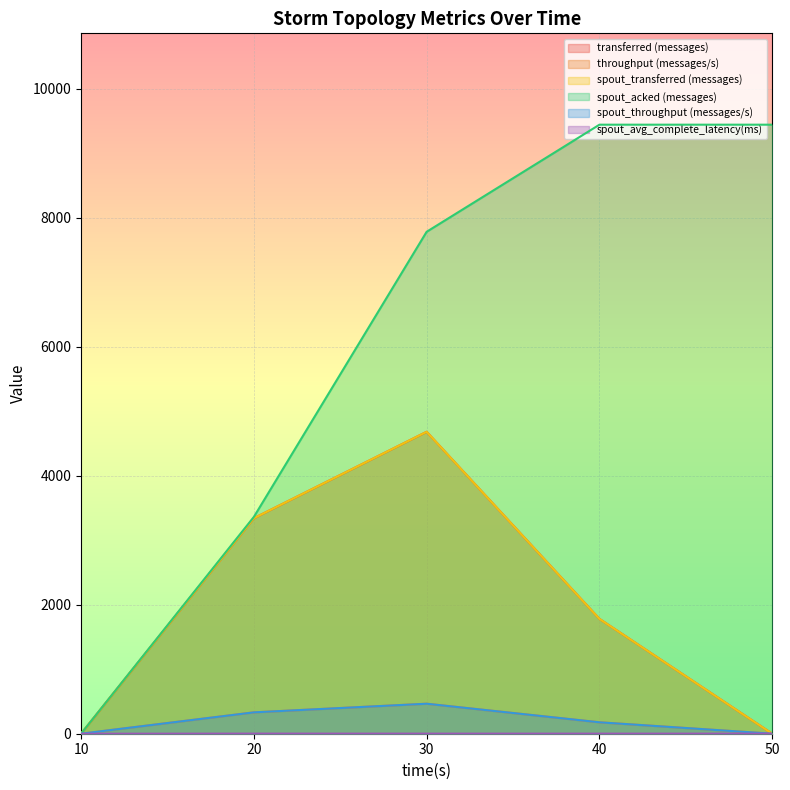

Between 30 and 50, which is larger?

30